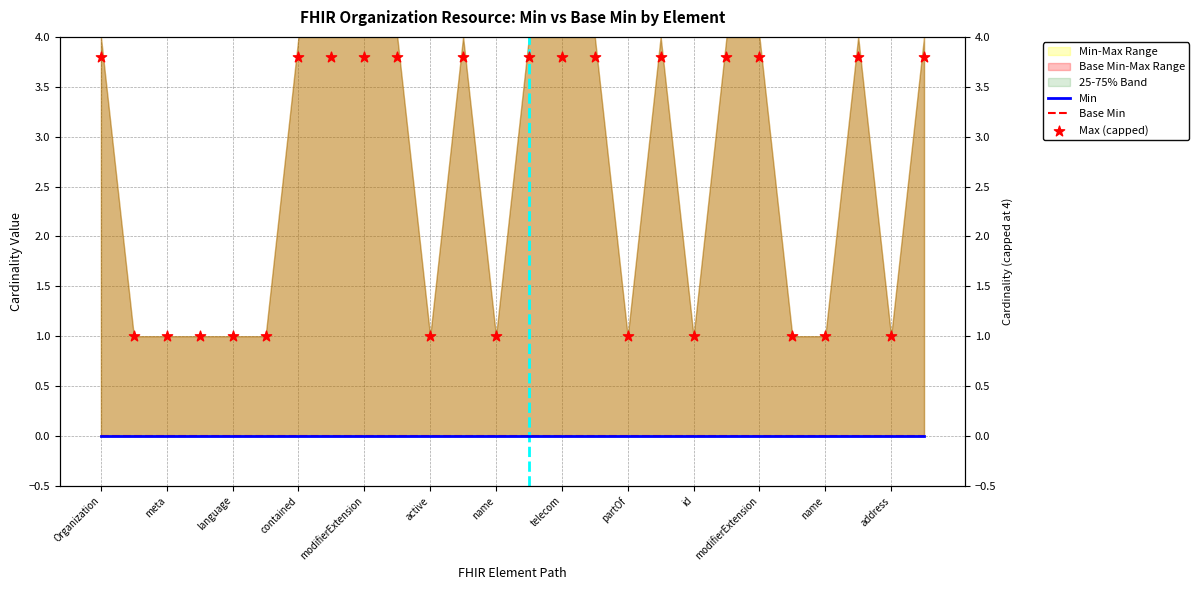

Is the value of Max (capped) at meta greater than the value of Min at language?

Yes